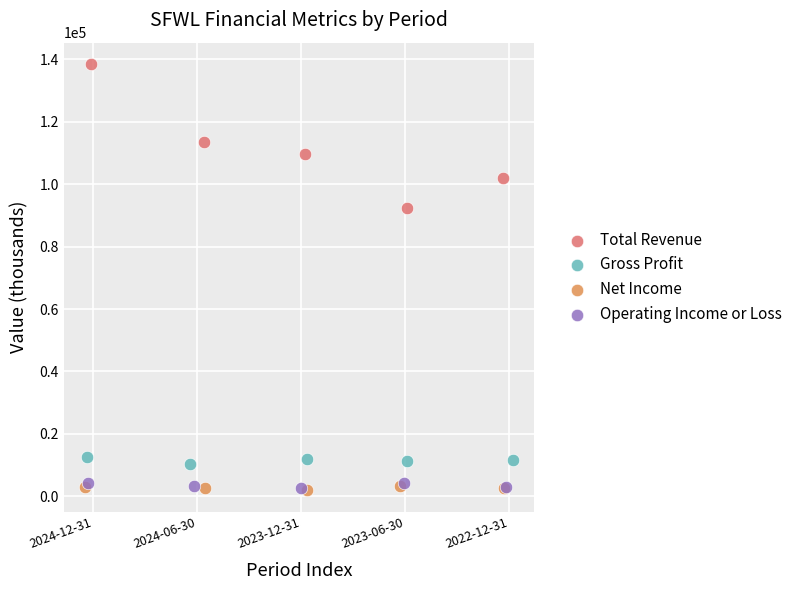

Which series has the largest Y range (max minus min)?

Total Revenue